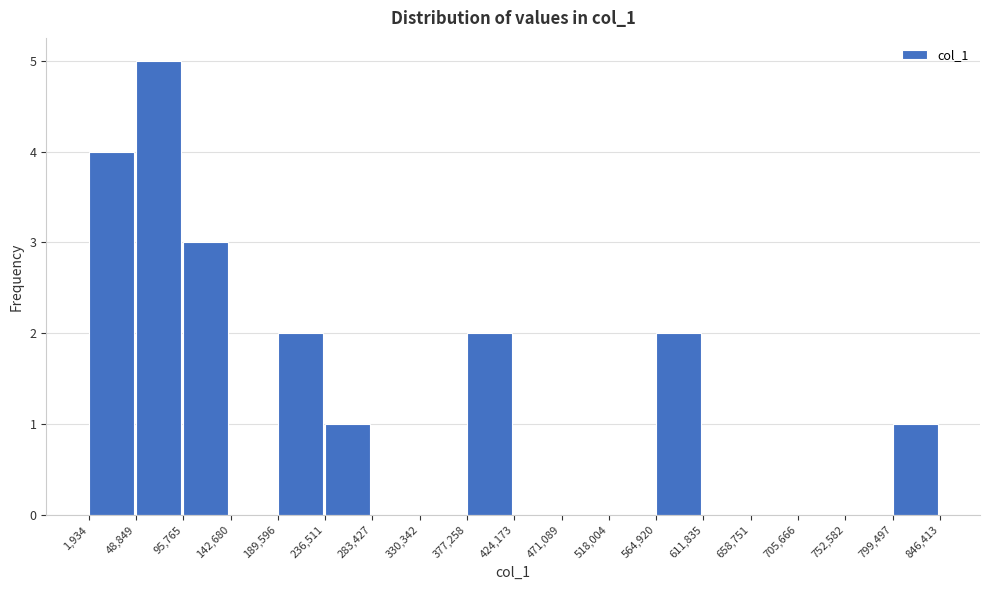

Reading left to right, transcribe this chart: for each bar, give the range it covers on the x-axis and its height. The values are not printed on the chart, so give them approximately, as read against the axis.

1,934 to 48,849: 4
48,849 to 95,765: 5
95,765 to 142,680: 3
142,680 to 189,596: 0
189,596 to 236,511: 2
236,511 to 283,427: 1
283,427 to 330,342: 0
330,342 to 377,258: 0
377,258 to 424,173: 2
424,173 to 471,089: 0
471,089 to 518,004: 0
518,004 to 564,920: 0
564,920 to 611,835: 2
611,835 to 658,751: 0
658,751 to 705,666: 0
705,666 to 752,582: 0
752,582 to 799,497: 0
799,497 to 846,413: 1